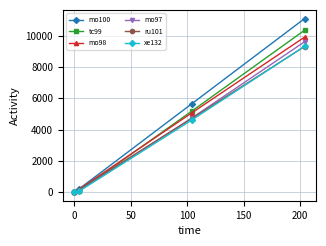

How many values in the mo97 series are below 4735?

2